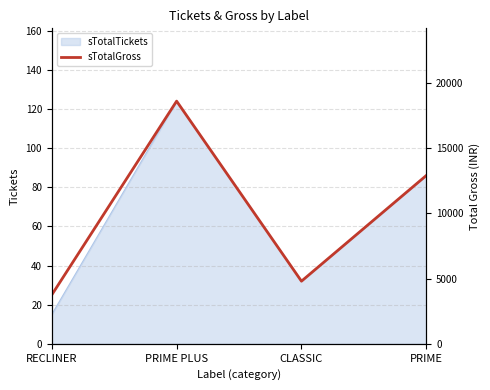

How many lines are shown in the chart?

1